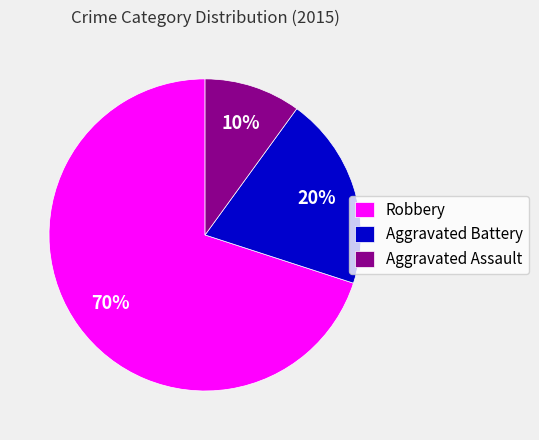

How many slices are in this pie chart?

3